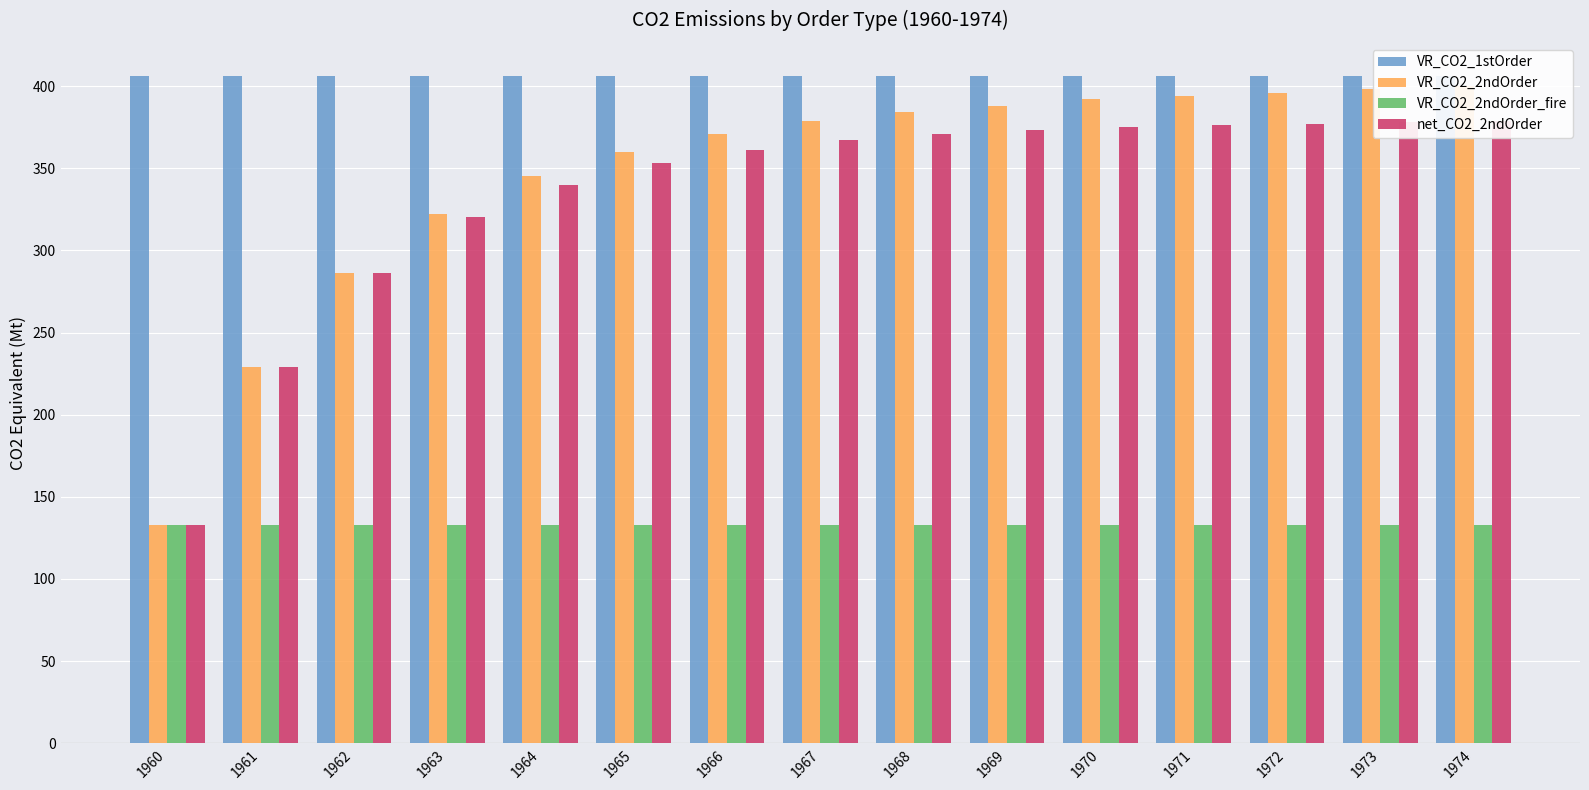

Which series changed the most between 1970 and 1971?

VR_CO2_2ndOrder